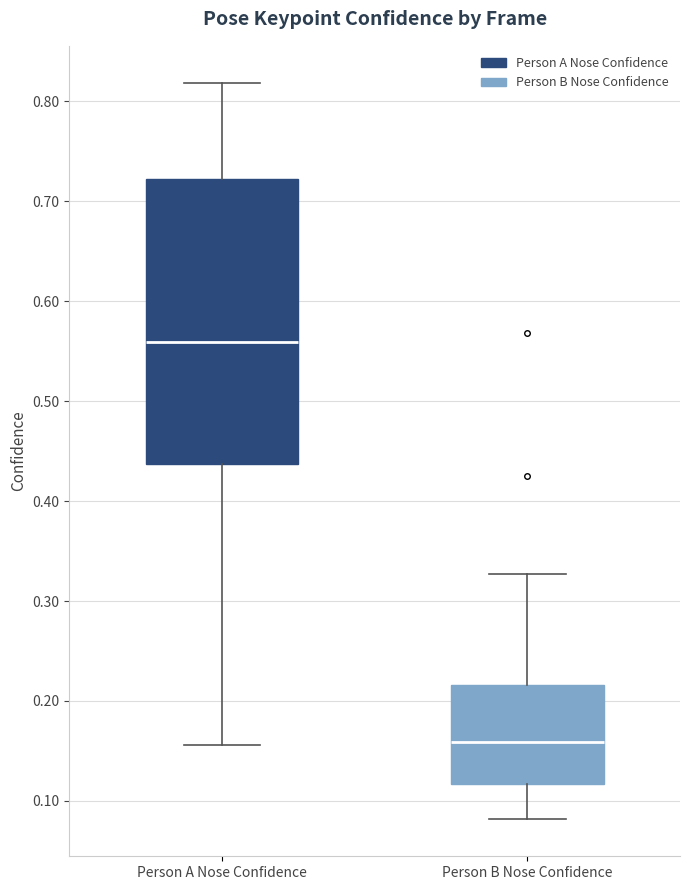

Which box is the tallest, from its lower edge to its upper edge?

Person A Nose Confidence